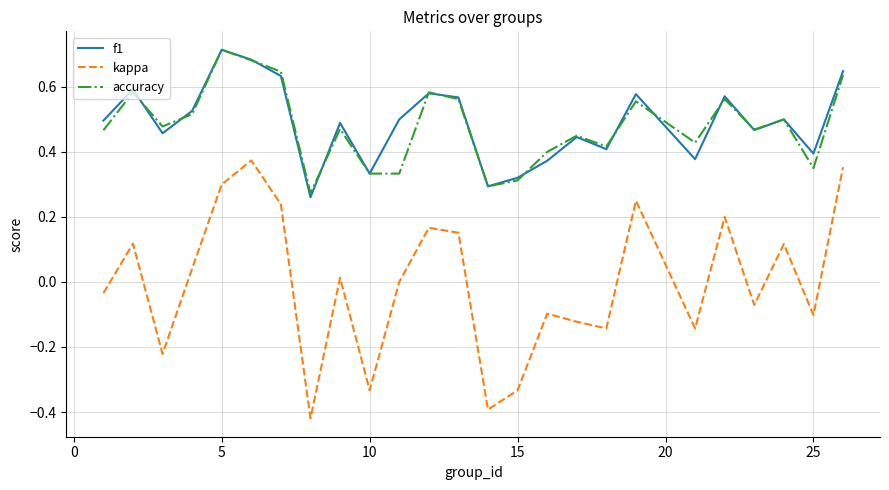

Which series has the widest spread of values?

kappa